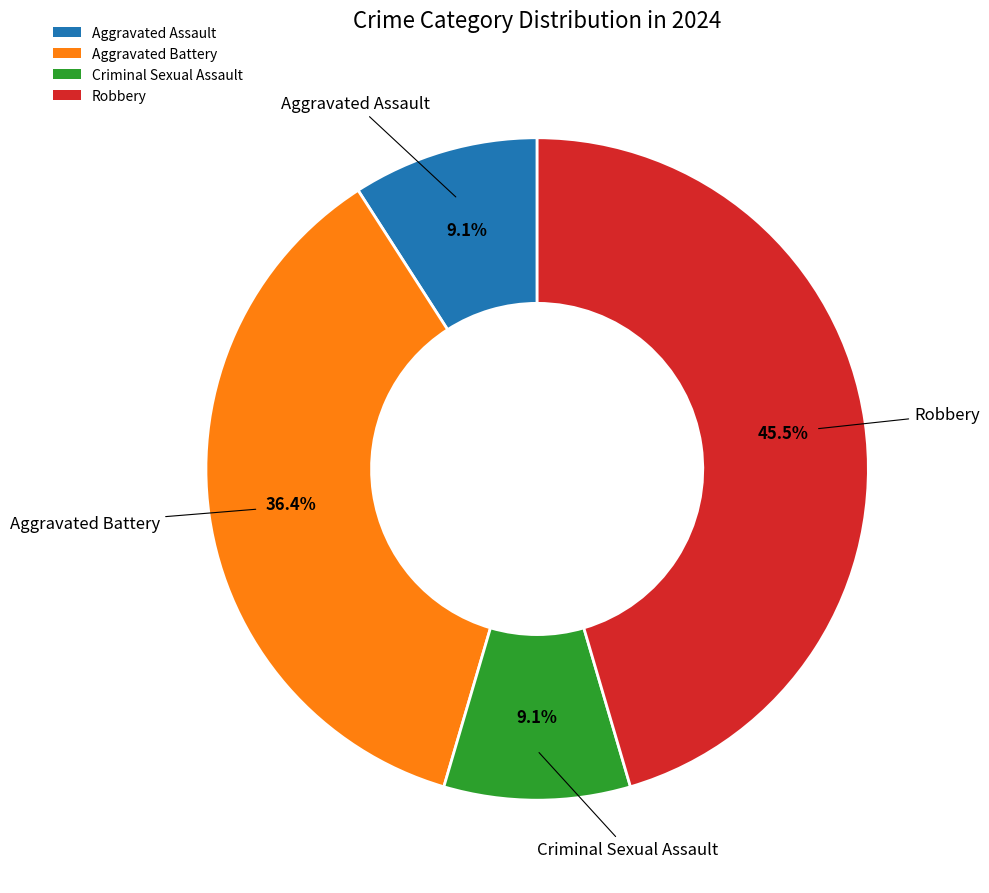

Combined, what portion of the pie is Criminal Sexual Assault and Aggravated Assault?

18.2%